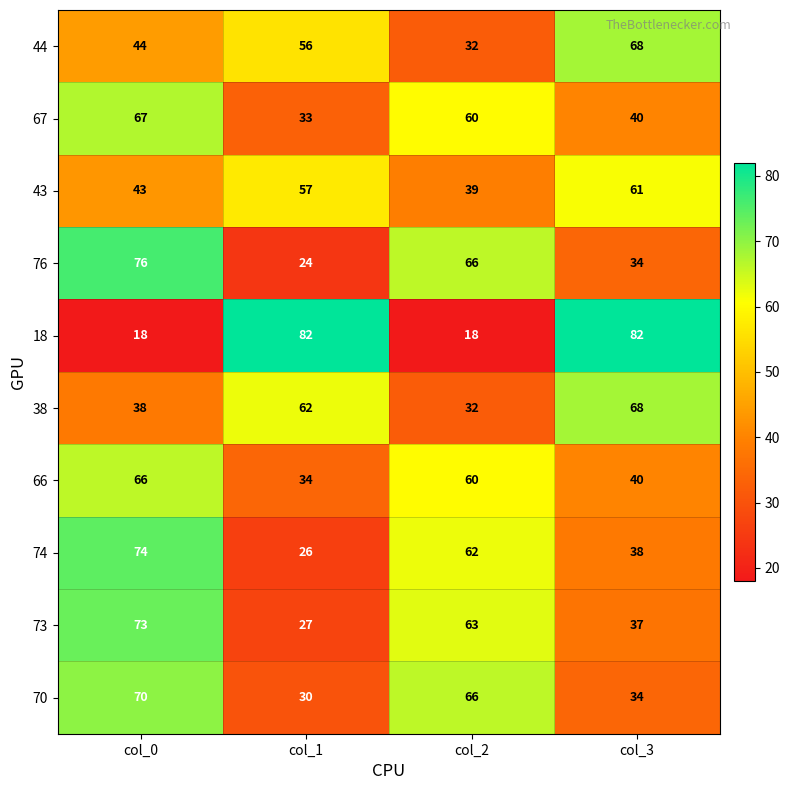

Rank the categories by 38 value from highest to lowest.

col_3, col_1, col_0, col_2